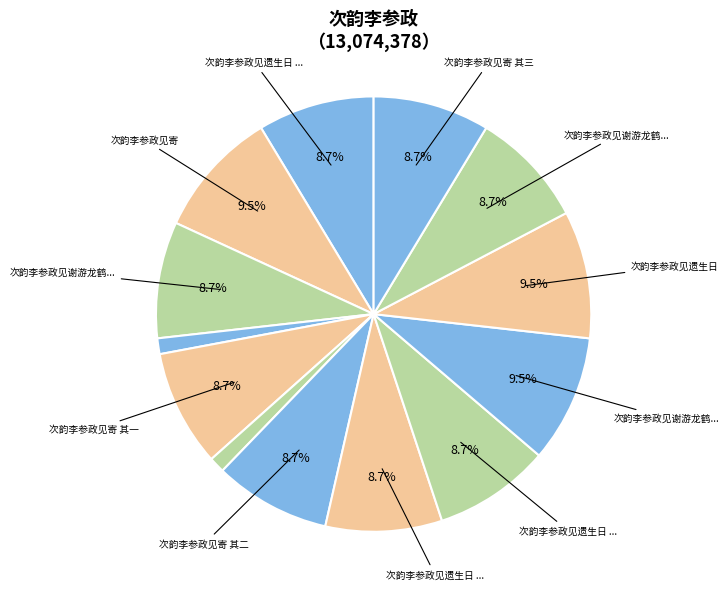

How many segments does this pie chart have?

13